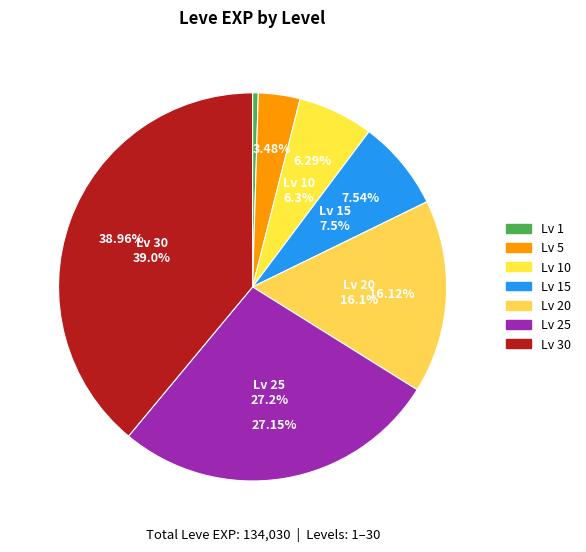

Between 10 and 30, which is larger?

30